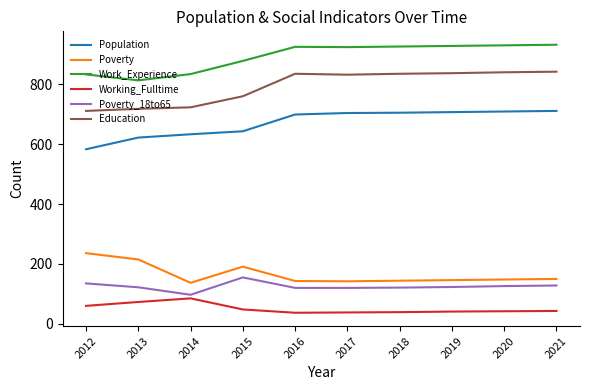

What is the sum of all Work_Experience values?

8923